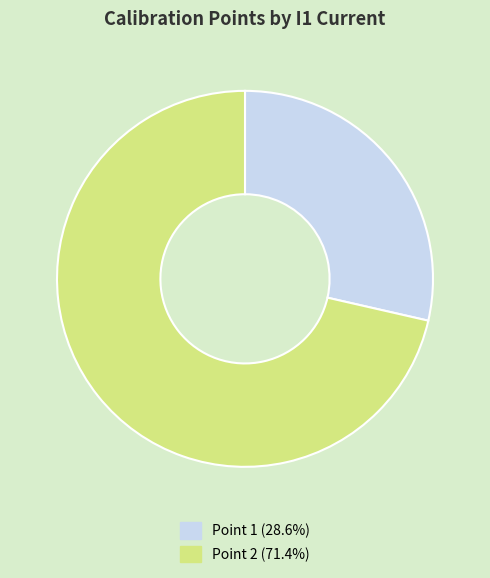

Does any single category account for the majority?

Yes